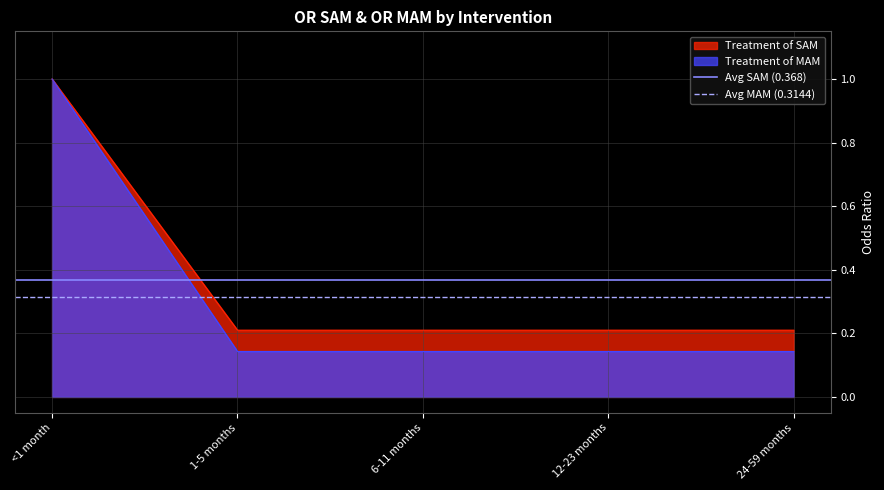

The value of Treatment of SAM at 6-11 months is 0.2. True or false?

True